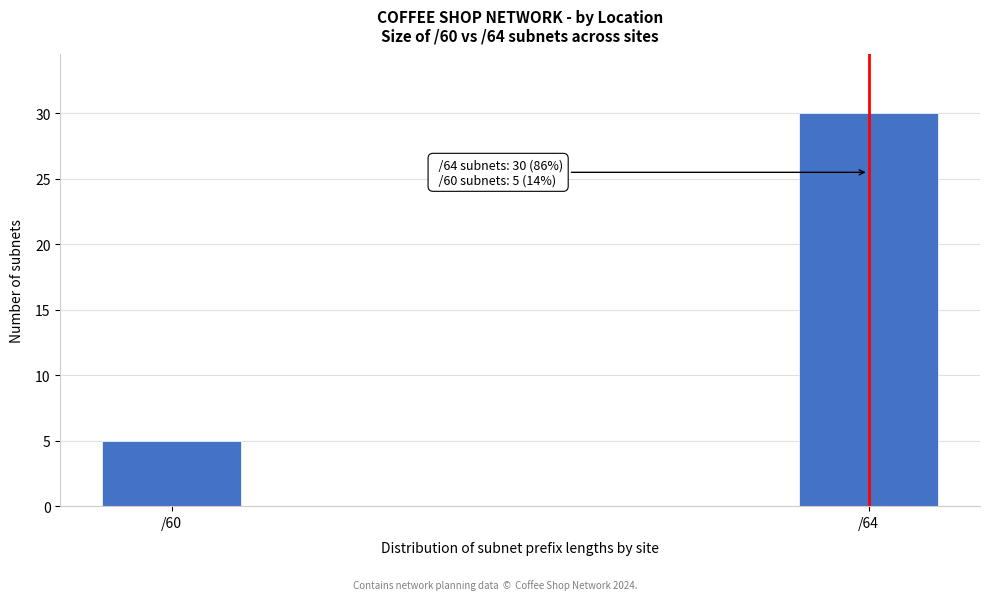

Reading right to left, list all the values displayed in this chart.

/64=30	/60=5